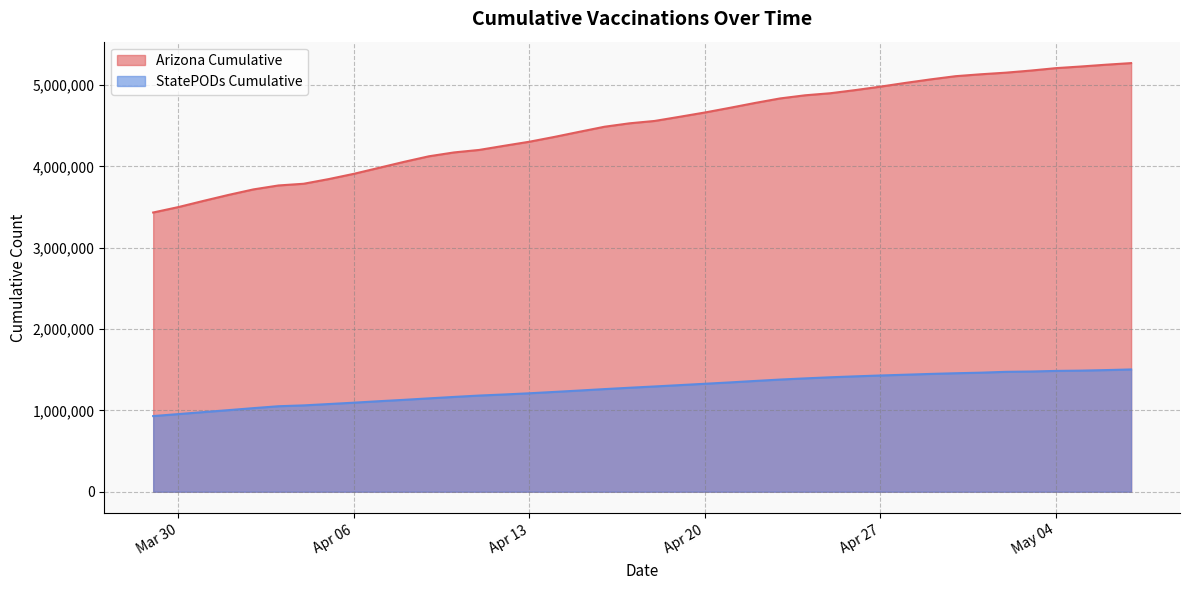

What is the difference between the maximum and minimum values in the Arizona Cumulative series?

1836647